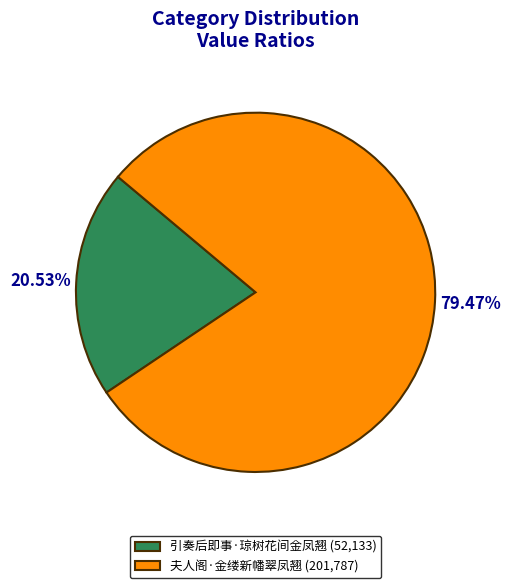

To the nearest percent, what percentage of the pie is 引奏后即事·琼树花间金凤翘?

21%